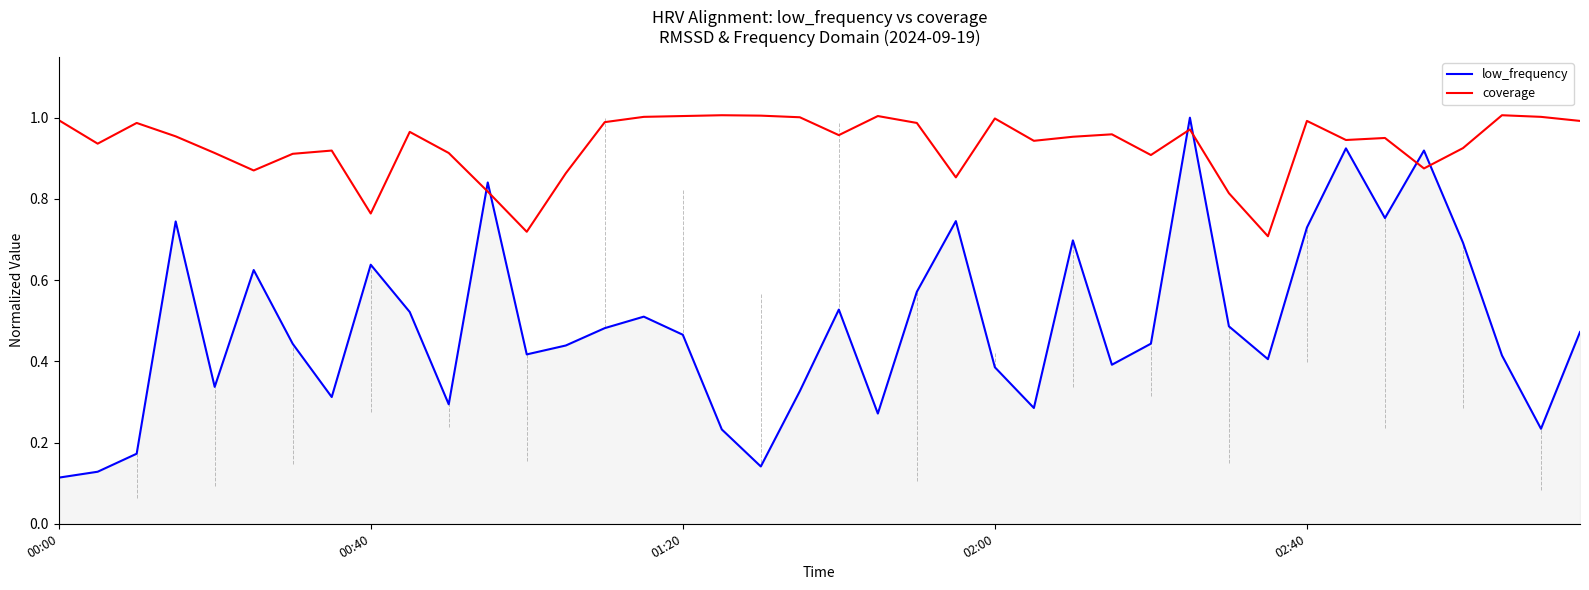

Rank the series by their average value, from lowest to highest.

low_frequency, coverage